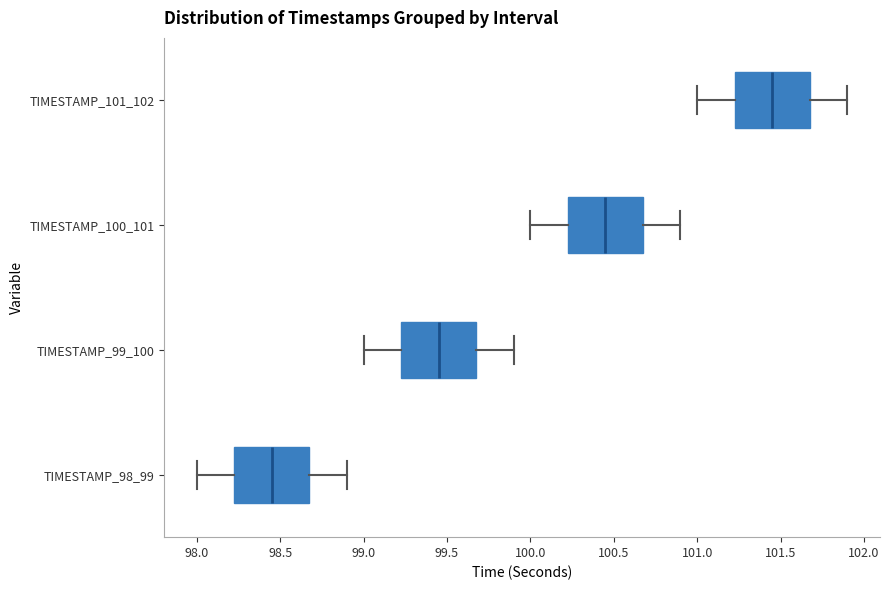

Reading bottom to top, read every box against the x-axis: the position of its median line, the range the box covers, and the ends of its whiskers. The values are not printed on the chart, so give them approximately, as read against the axis.

TIMESTAMP_98_99: median 98.45, box 98.25 to 98.70, whiskers 98.00 to 98.90
TIMESTAMP_99_100: median 99.45, box 99.25 to 99.70, whiskers 99.00 to 99.90
TIMESTAMP_100_101: median 100.45, box 100.25 to 100.70, whiskers 100.00 to 100.90
TIMESTAMP_101_102: median 101.45, box 101.25 to 101.70, whiskers 101.00 to 101.90